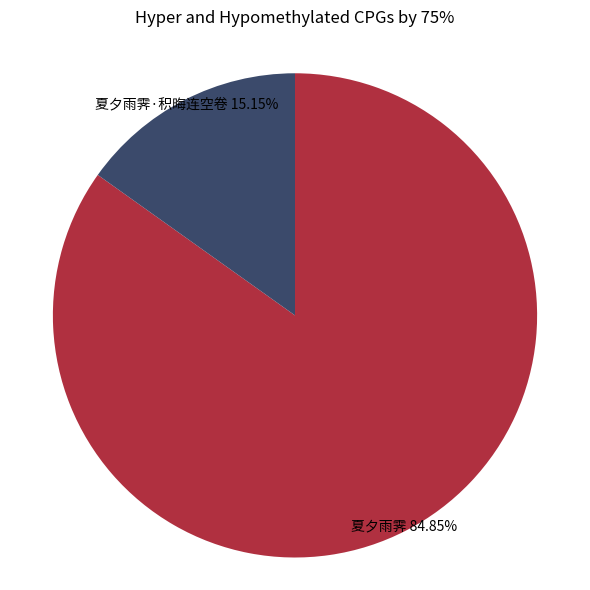

Is there a majority slice in this chart?

Yes